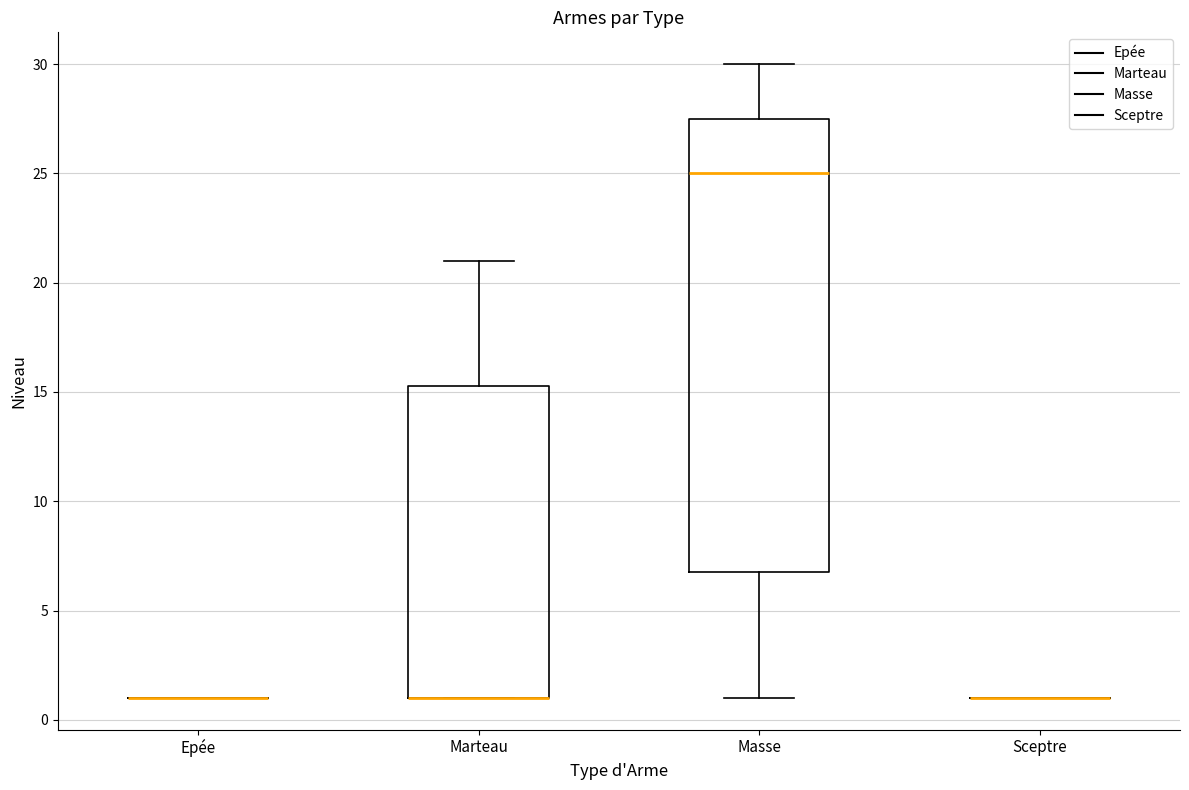

Comparing the boxes themselves (not the whiskers), which one is the tallest?

Masse